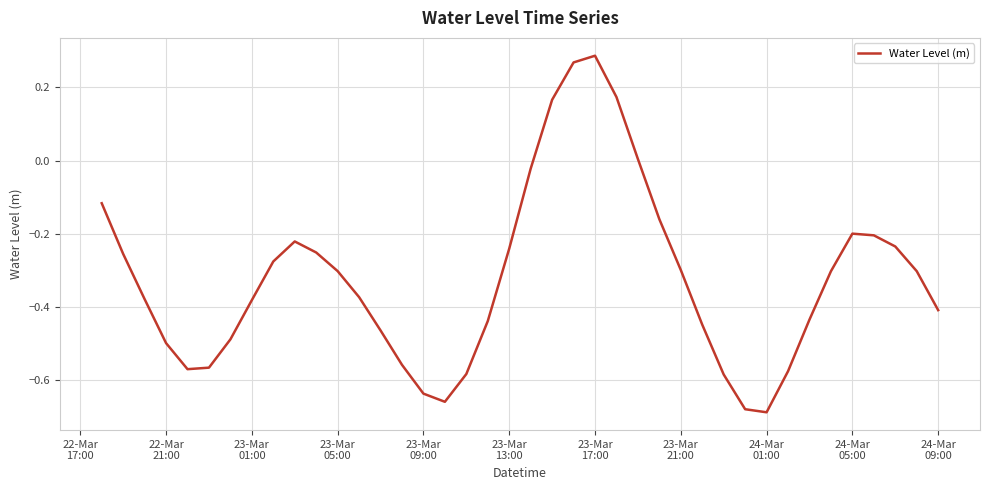

Does the chart have visible grid lines?

Yes